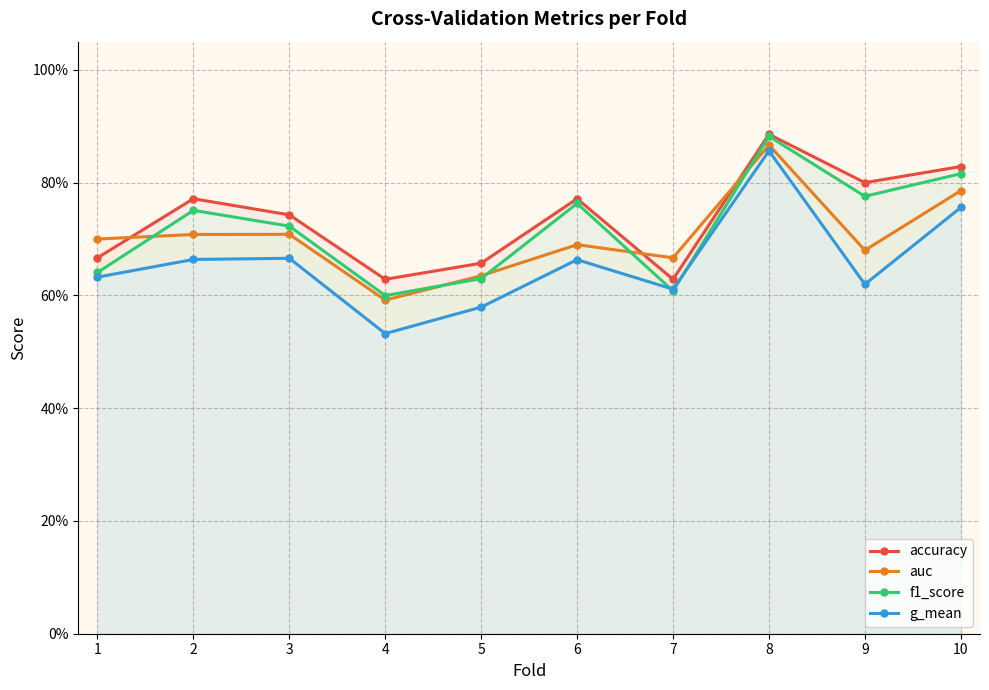

What are all the series names shown in the legend?

accuracy, auc, f1_score, g_mean